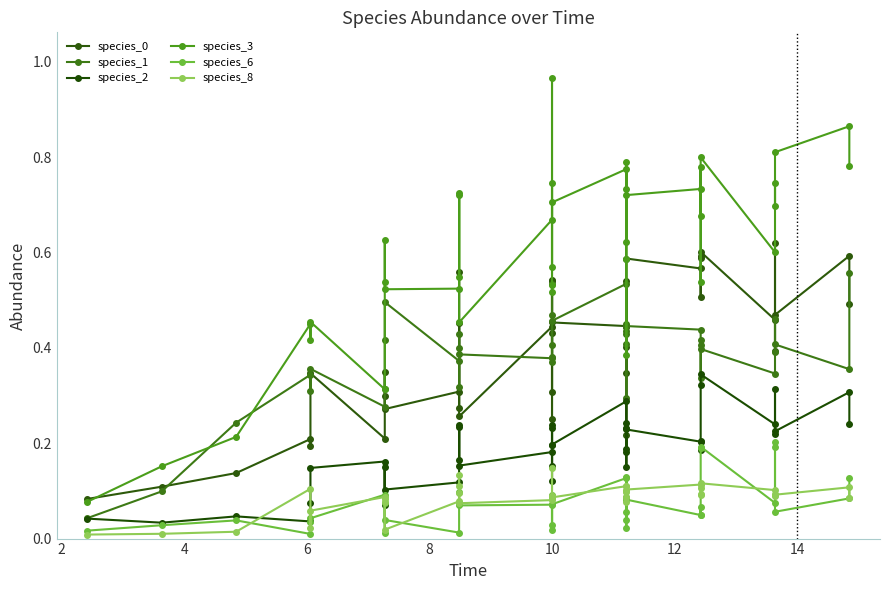

What are all the series names shown in the legend?

species_0, species_1, species_2, species_3, species_6, species_8